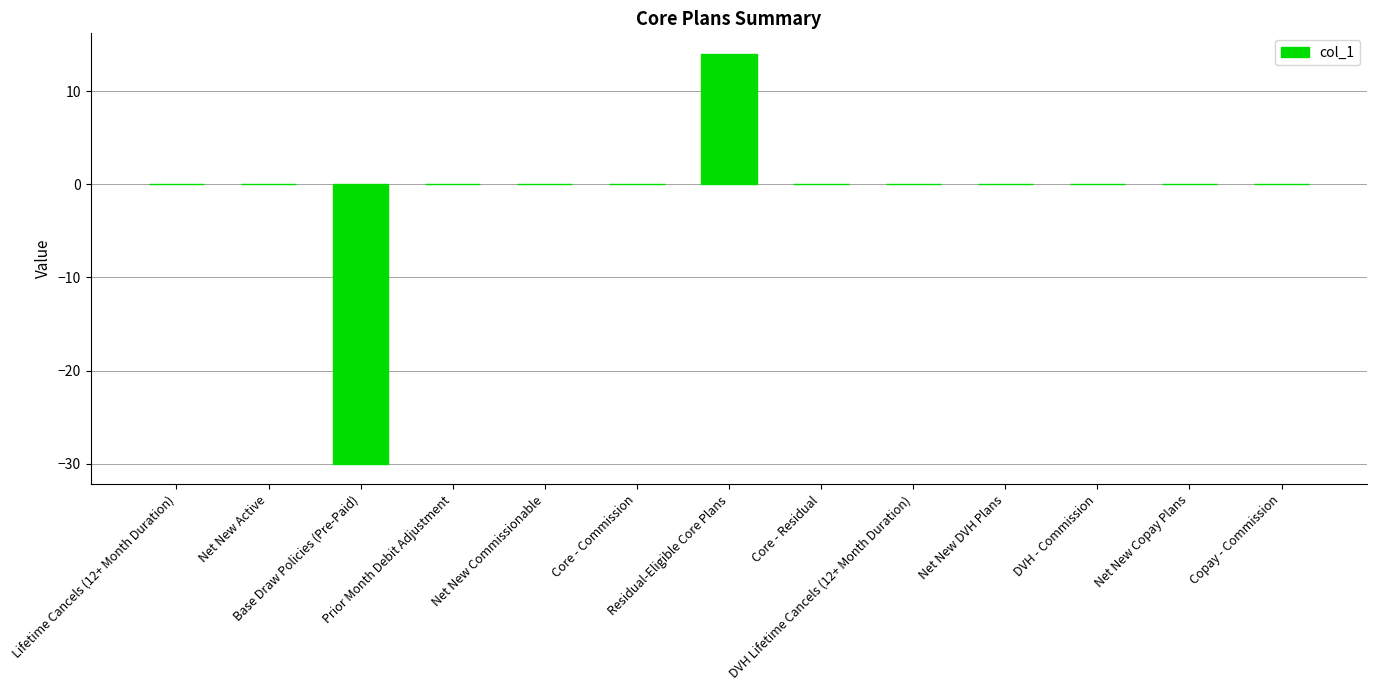

What is the greatest value displayed?

14